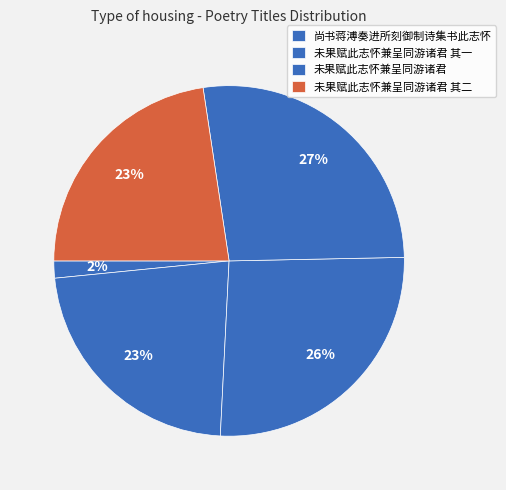

To the nearest percent, what is the difference between the largest and smallest slice percentages?

25%